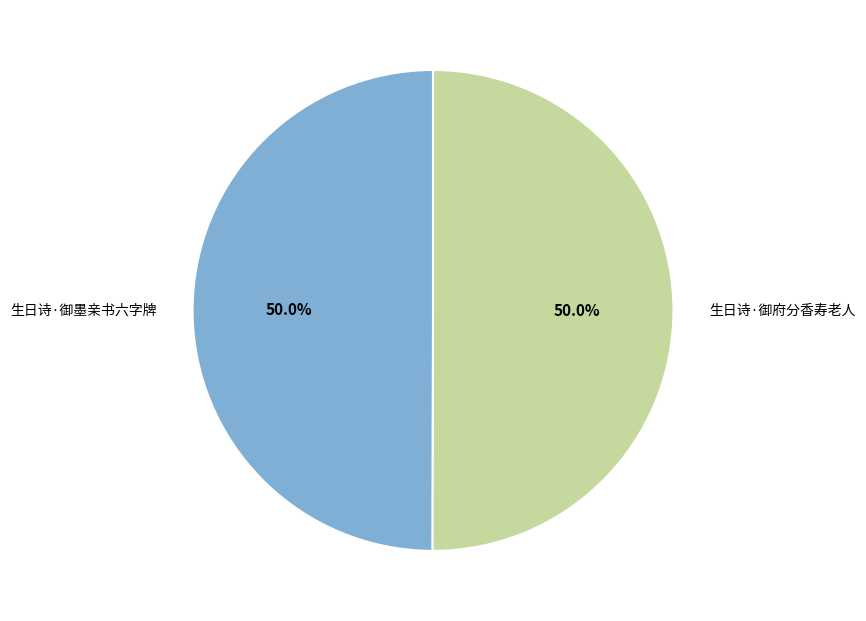

How much of the chart is everything except 生日诗·御墨亲书六字牌?

50.0%